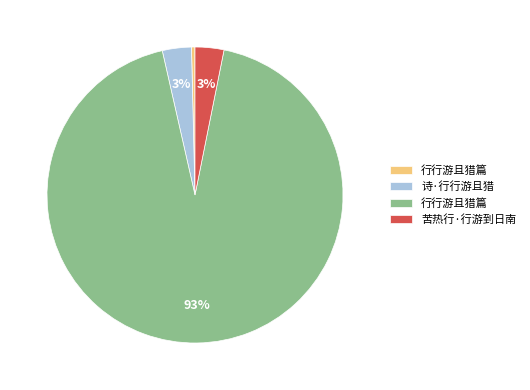

How many slices are in this pie chart?

4